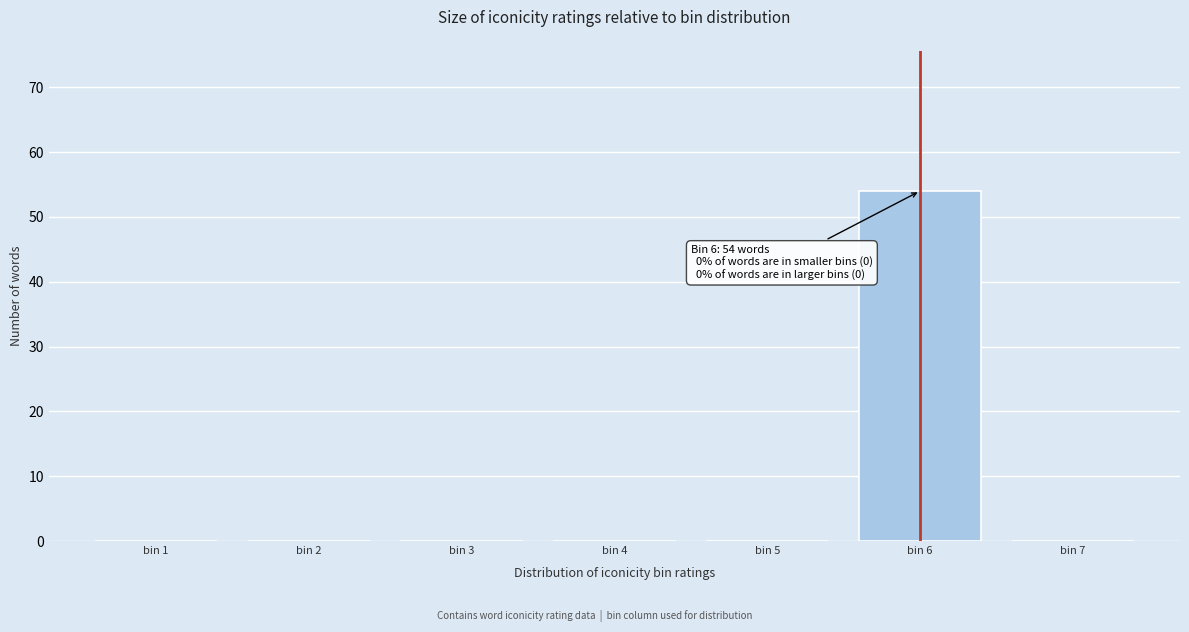

Reading right to left, extract all data points from this chart.

bin 7=0	bin 6=54	bin 5=0	bin 4=0	bin 3=0	bin 2=0	bin 1=0